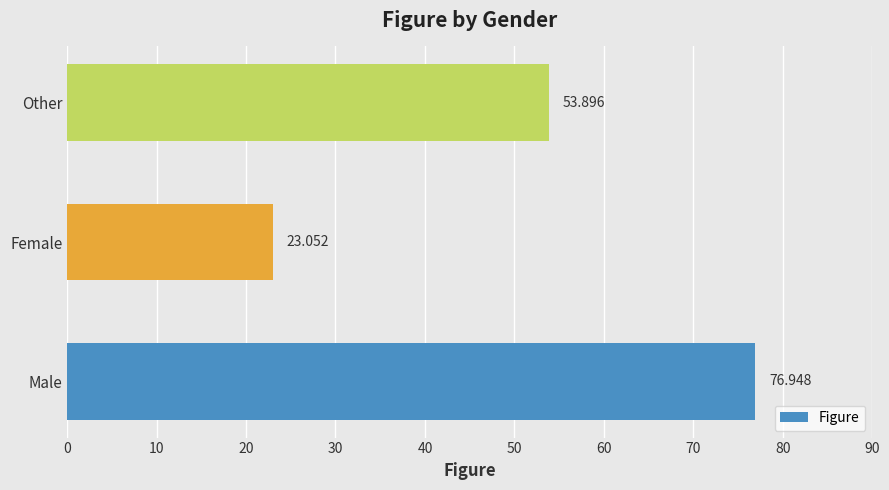

Does the chart contain stacked bars?

No